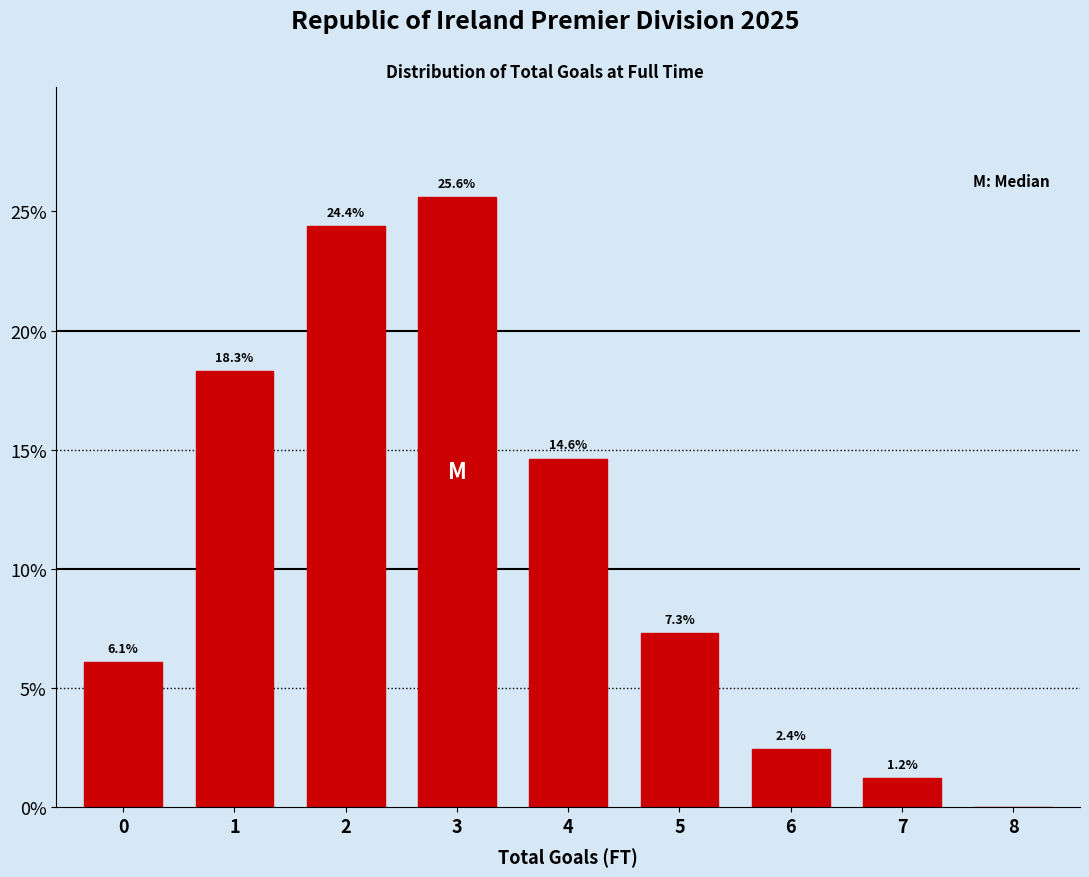

Reading right to left, what are all the values shown in this chart?

8=0.0	7=1.2	6=2.4	5=7.3	4=14.6	3=25.6	2=24.4	1=18.3	0=6.1